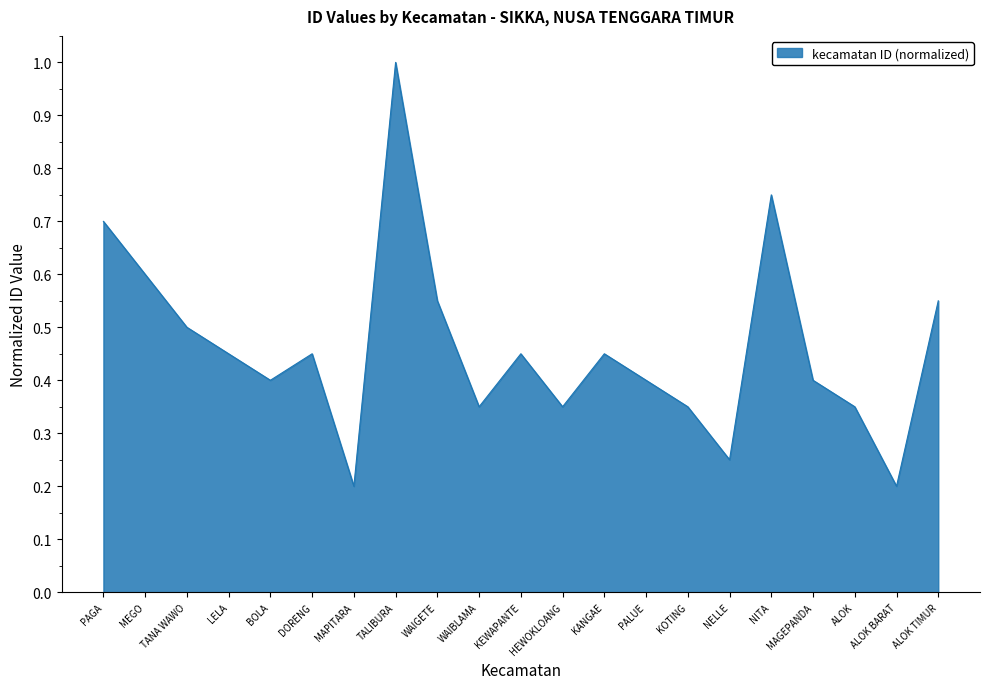

True or false: the data shows 0.4 at NELLE.

False